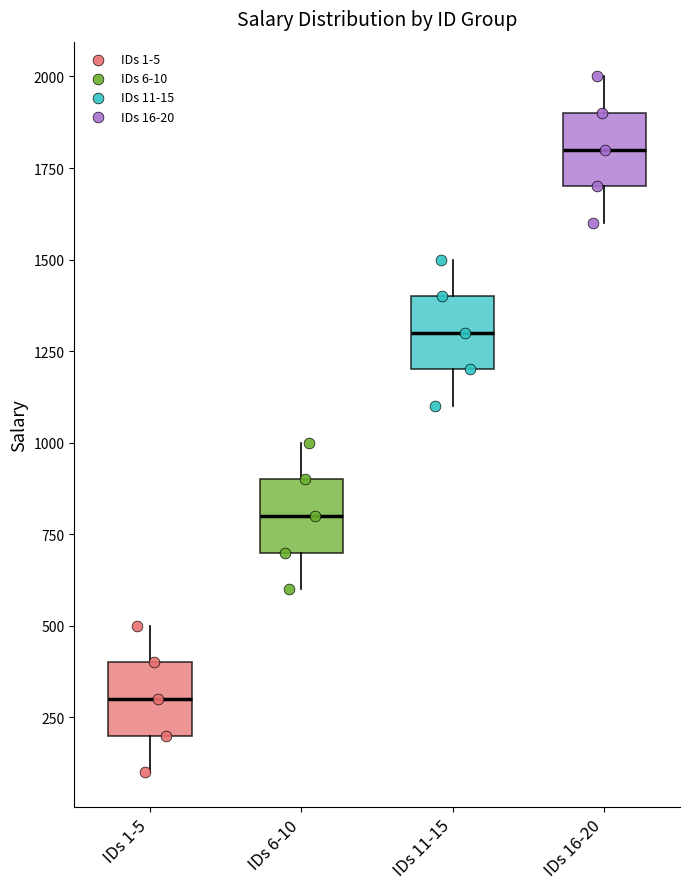

Where is the upper edge of the box for IDs 16-20 on the y-axis? The values are not printed on the chart, so give them approximately, as read against the axis.

1900